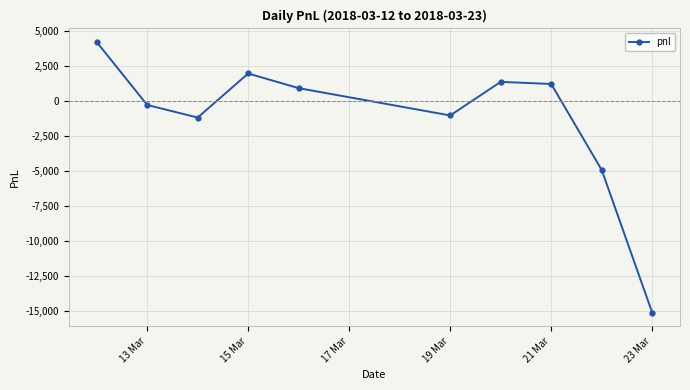

What is the minimum value shown in the chart?

-15150